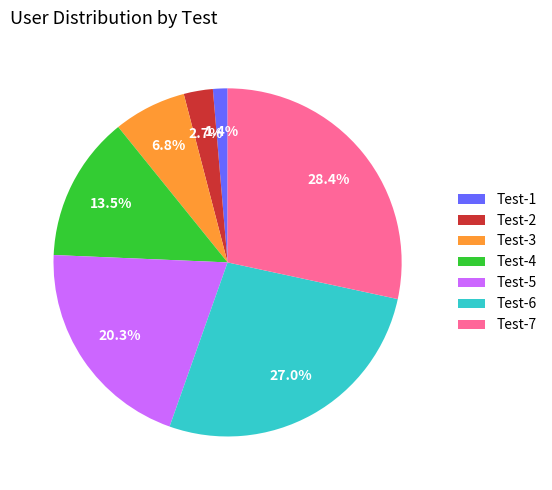

Count the number of slices in the pie.

7